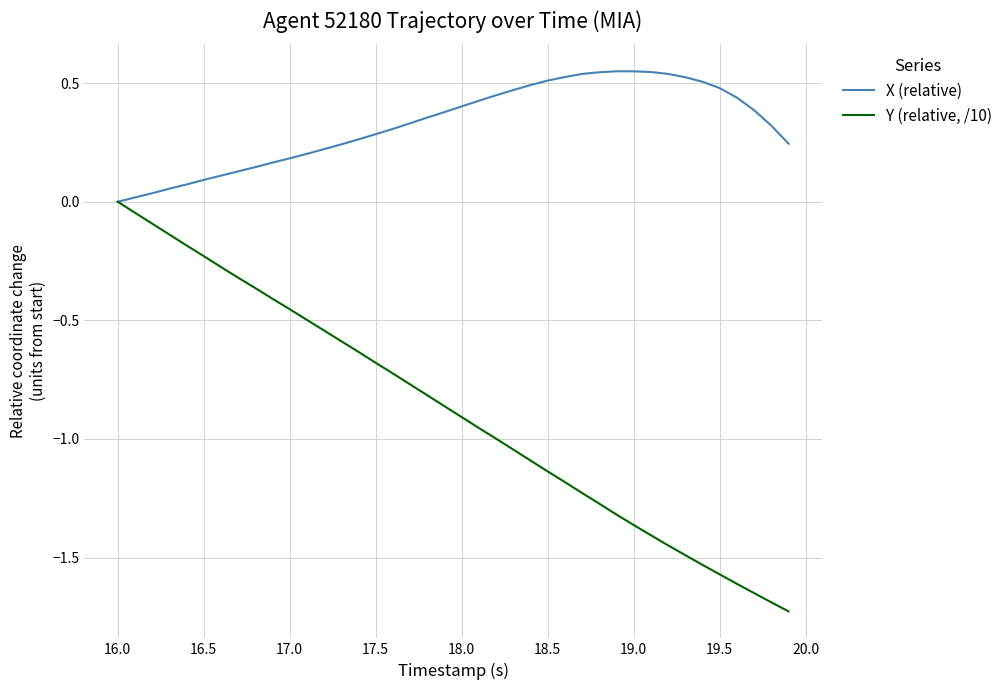

Which series has the largest total across all categories?

X (relative)